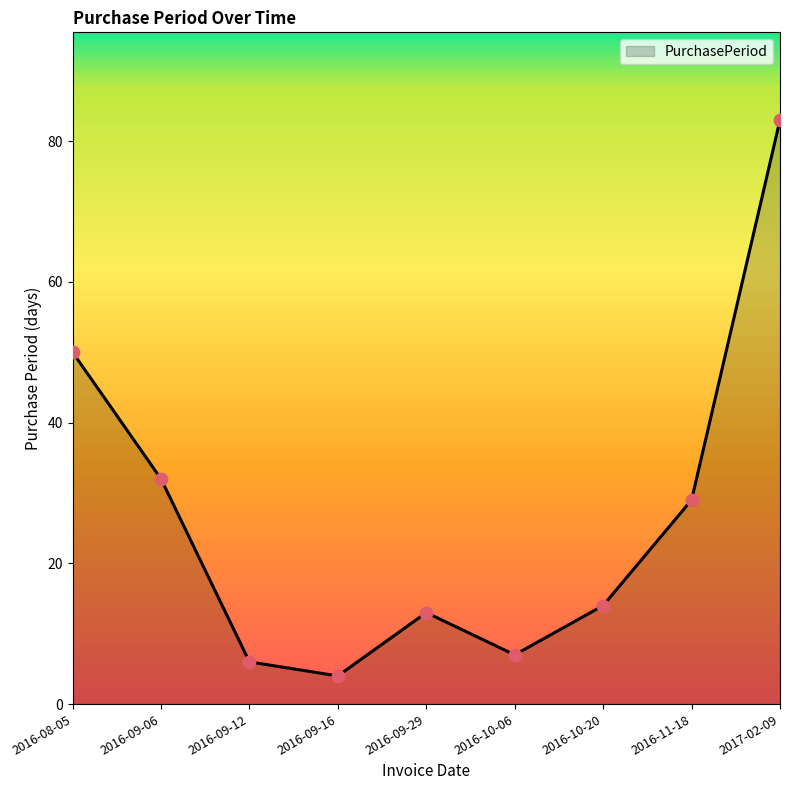

What is the change in value from 2016-09-29 to 2016-10-20?

+1